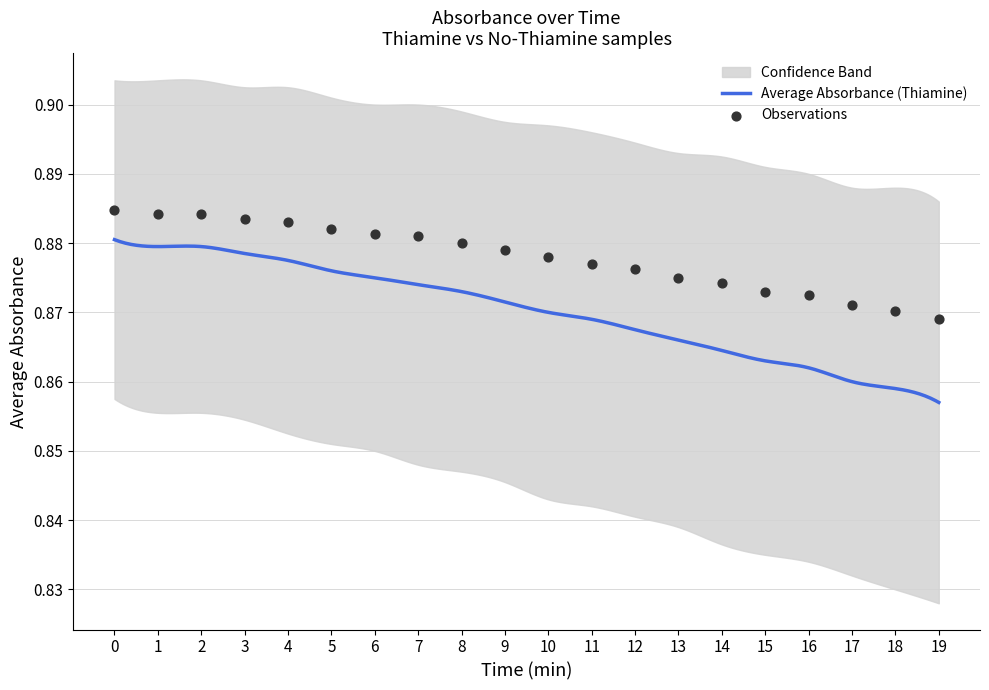

Between 2 and 15, which is larger?

2